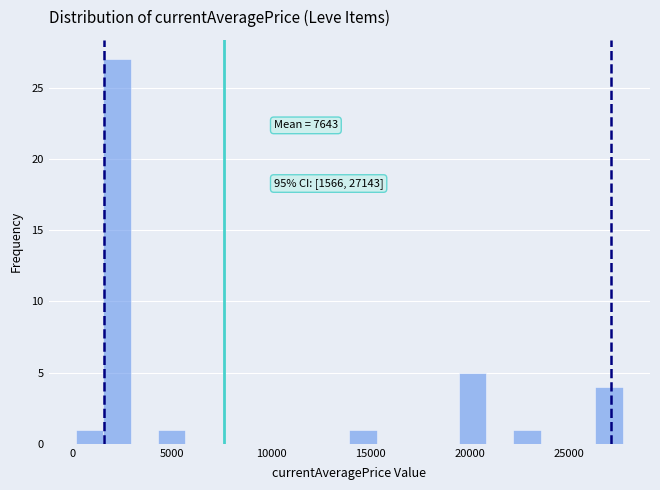

Read against the x-axis, roughly where is the centre of the tallest bar?

2000